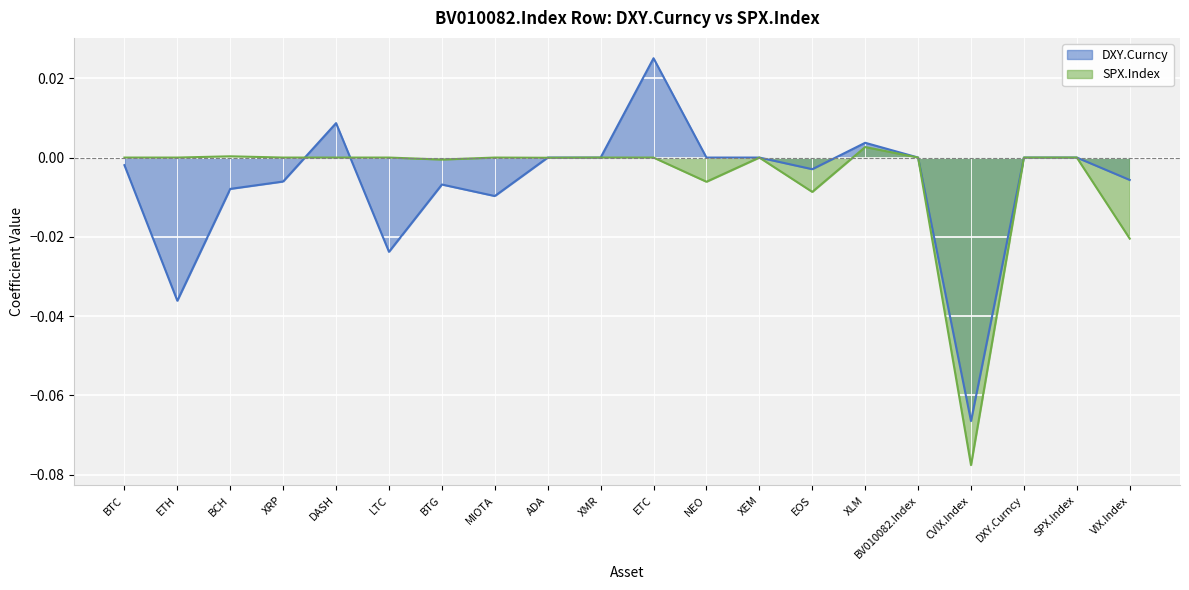

How many series are shown in this chart?

2